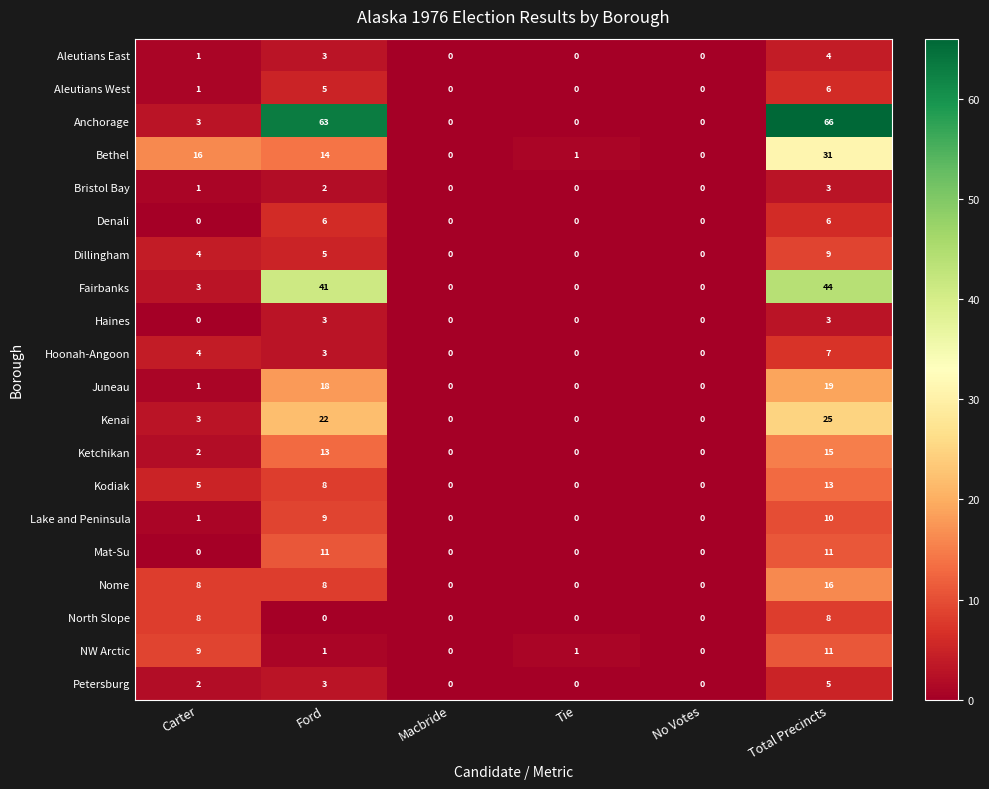

How many categories are shown in the chart?

6